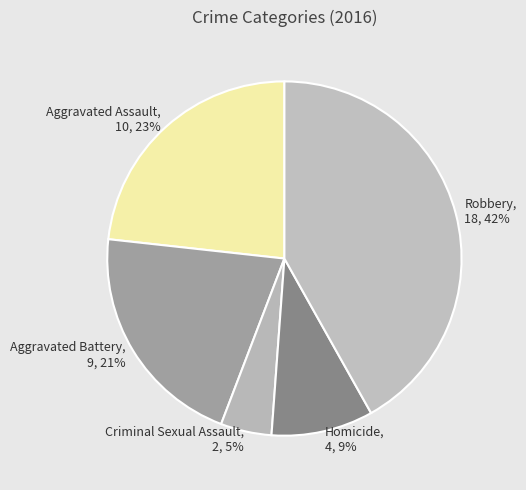

What is the smallest slice in the pie chart?

Criminal Sexual Assault